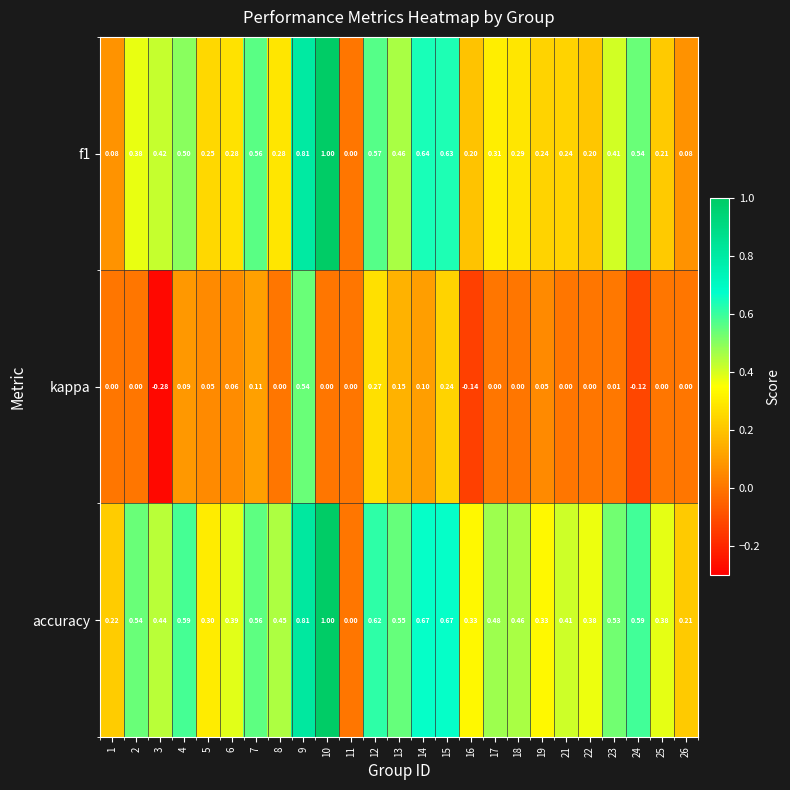

Between 3 and 9, which series saw the biggest shift?

kappa